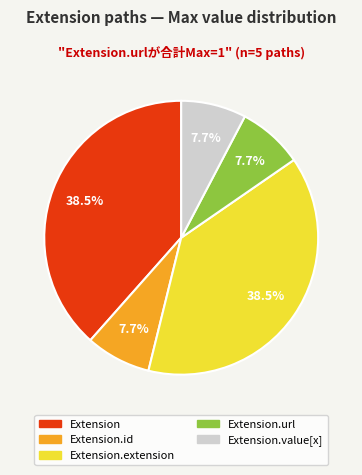

Does any single category account for the majority?

No